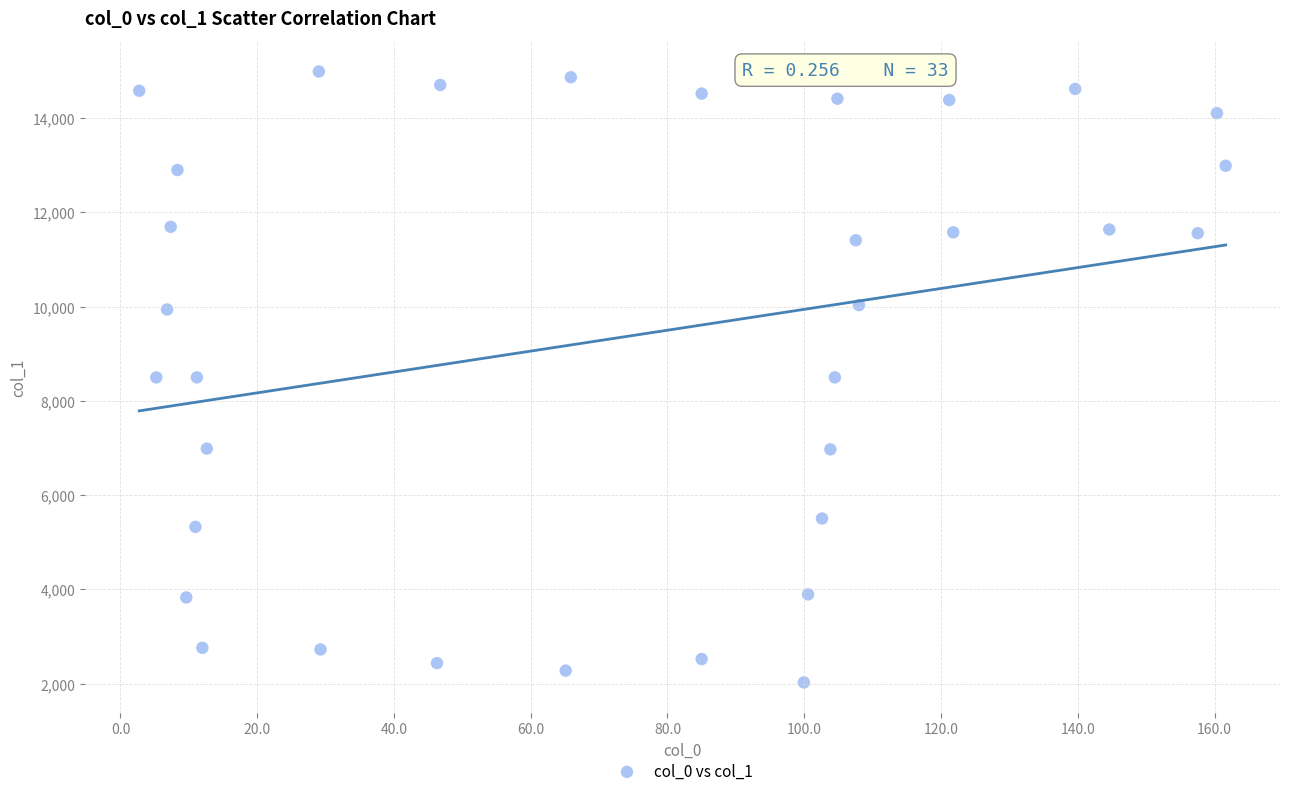

What is the range of X values (max minus min)?

158.9